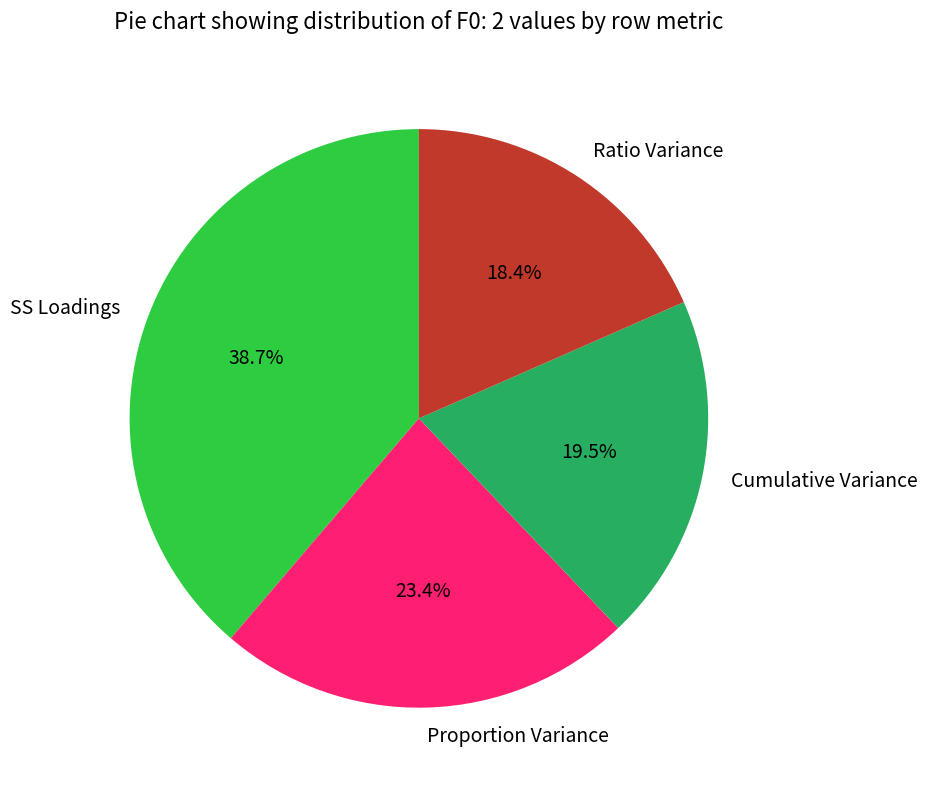

What portion of the pie excludes Proportion Variance?

76.6%